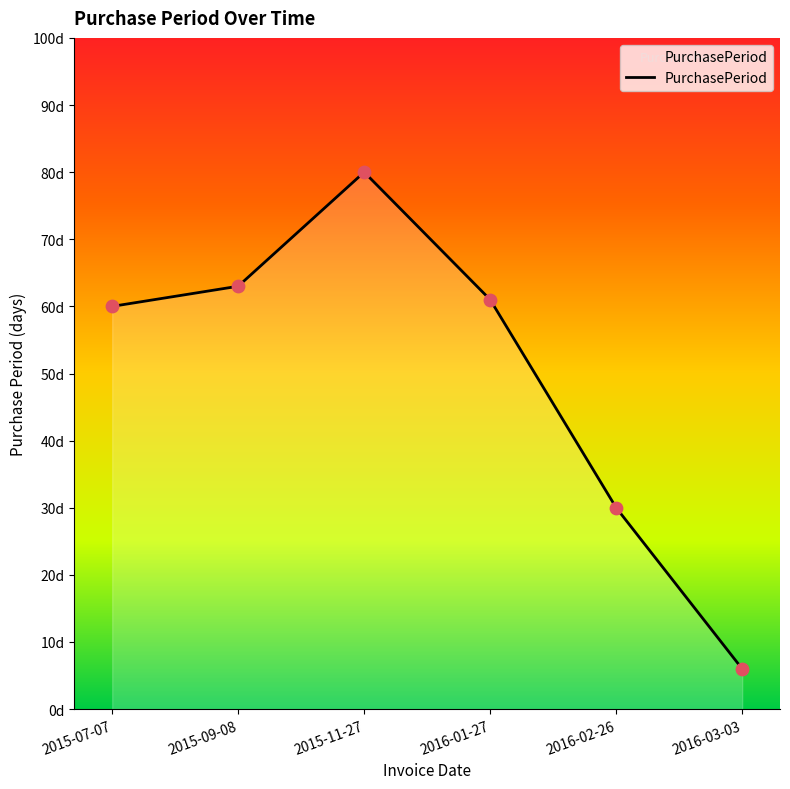

Is this an area chart (filled region under the line)?

Yes